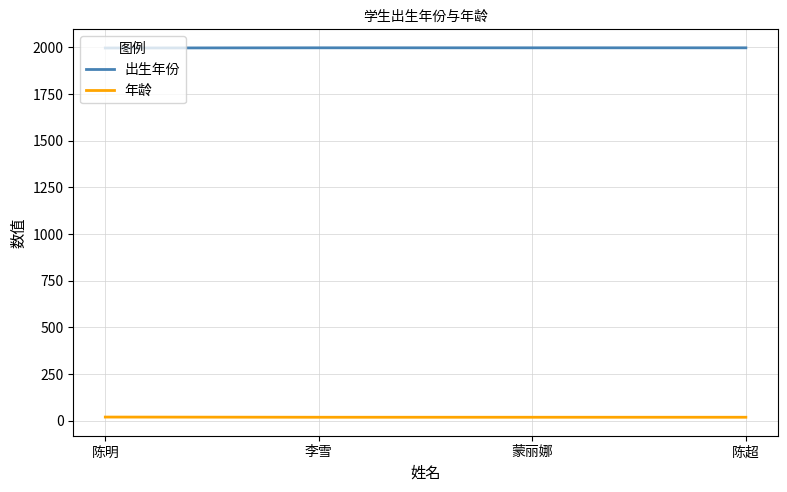

Is this an area chart (filled region under the line)?

No